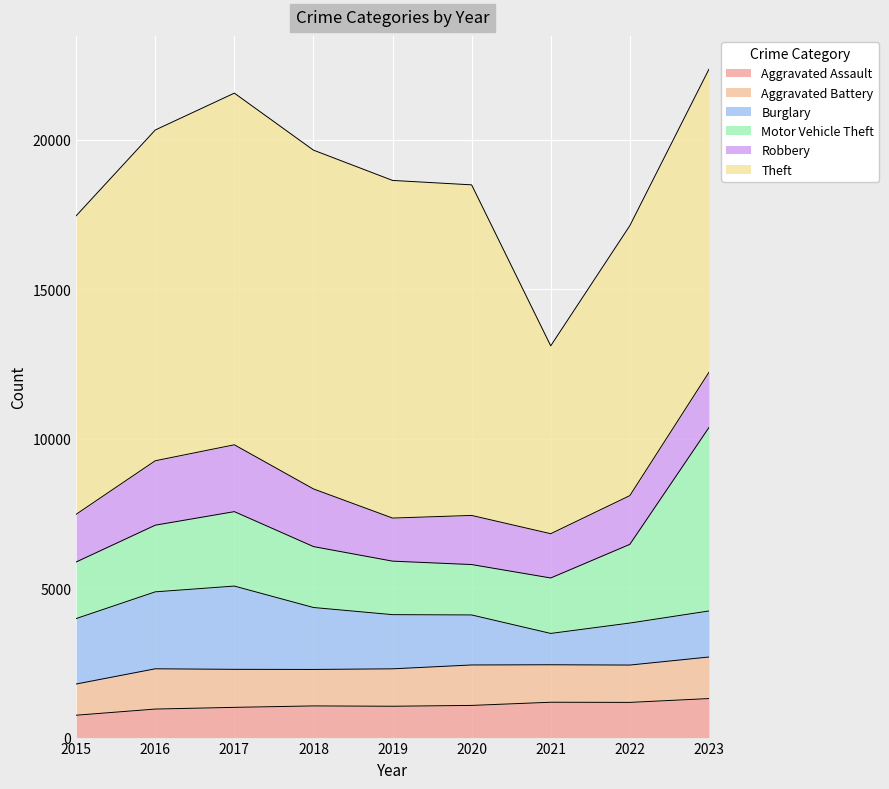

Which series has the largest total across all categories?

Theft